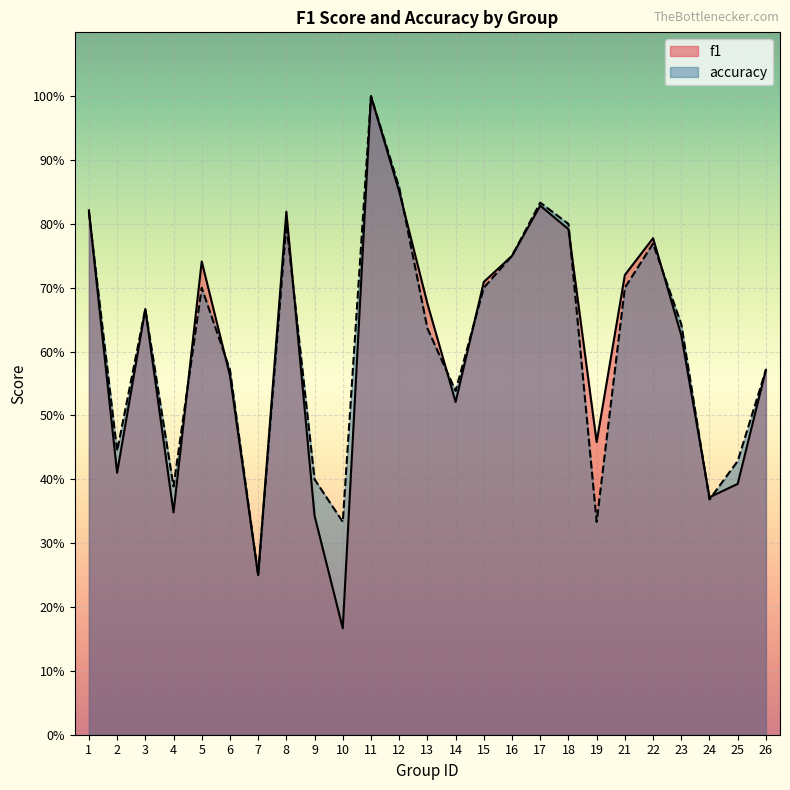

Count the number of data series in this chart.

2